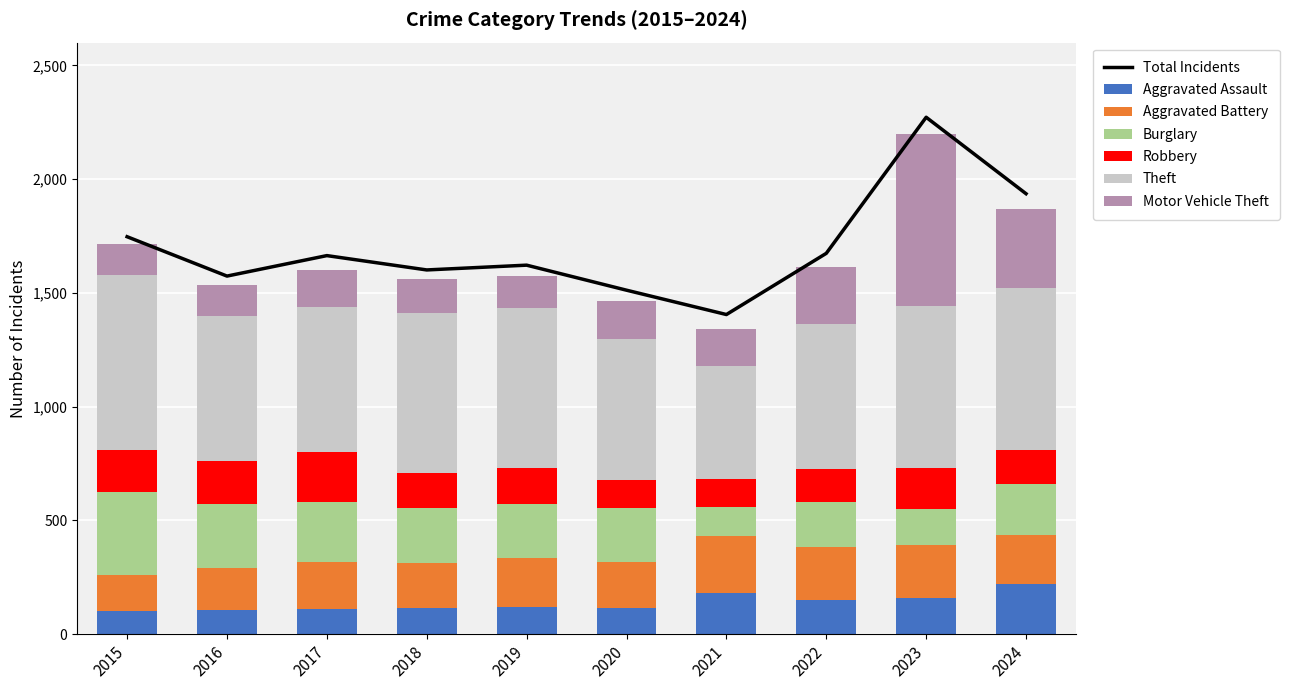

The Burglary series shows 139 at 2018. True or false?

False